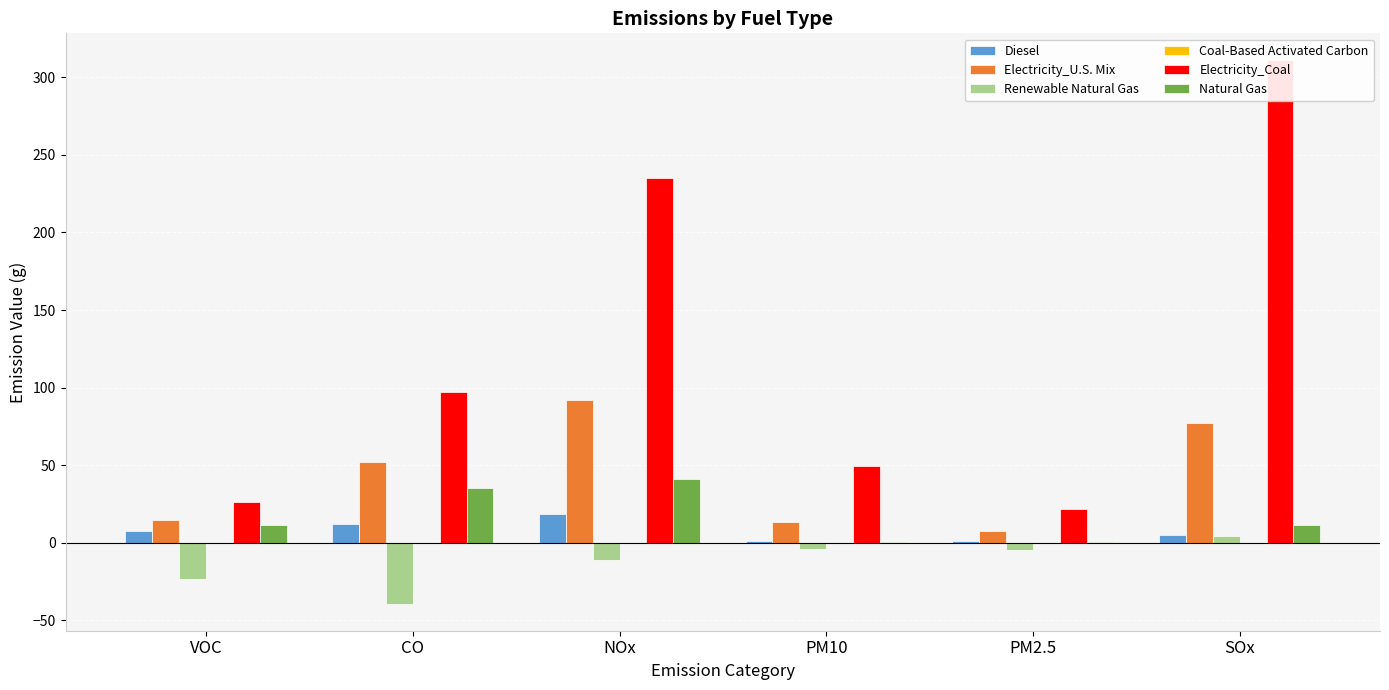

What is the sum of all Renewable Natural Gas values?

-78.3